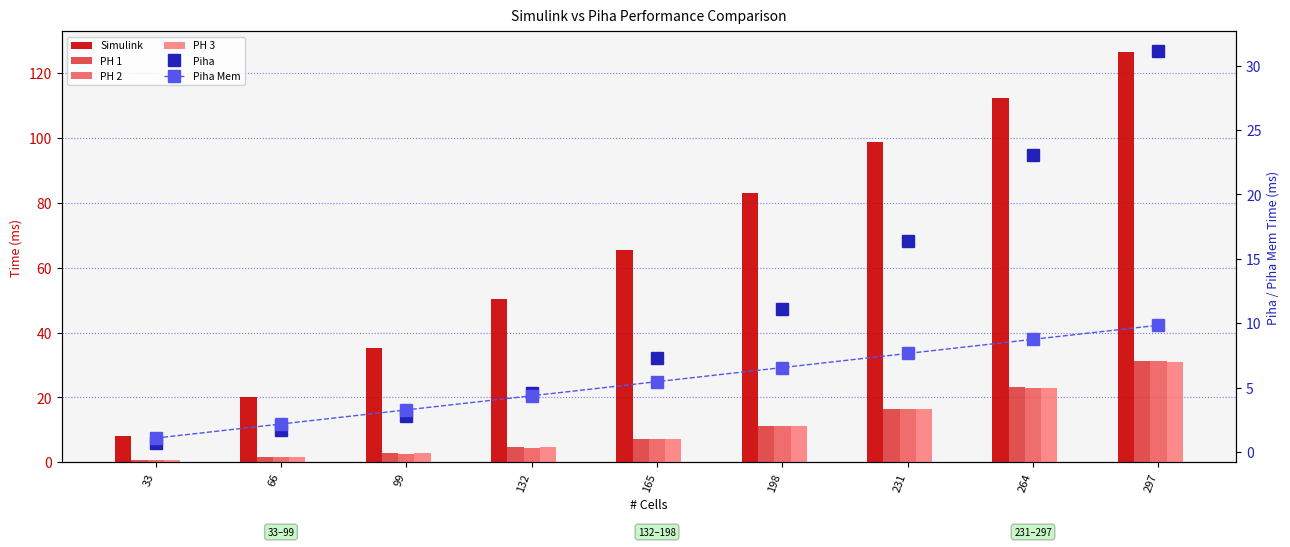

What is the difference between the highest and lowest values at 33?

7.4